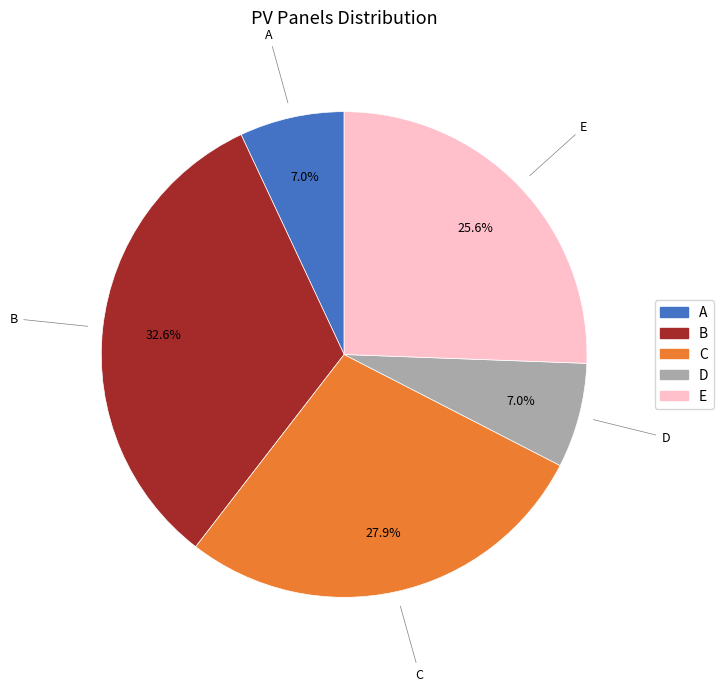

Which category has the biggest portion of the pie?

B